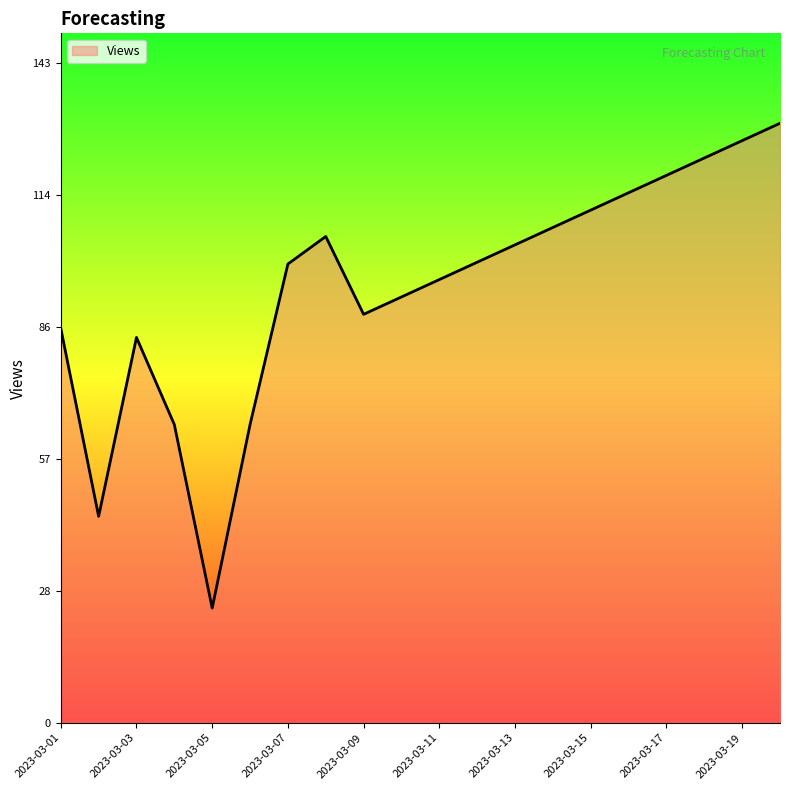

What is the maximum value shown in the chart?

130.7